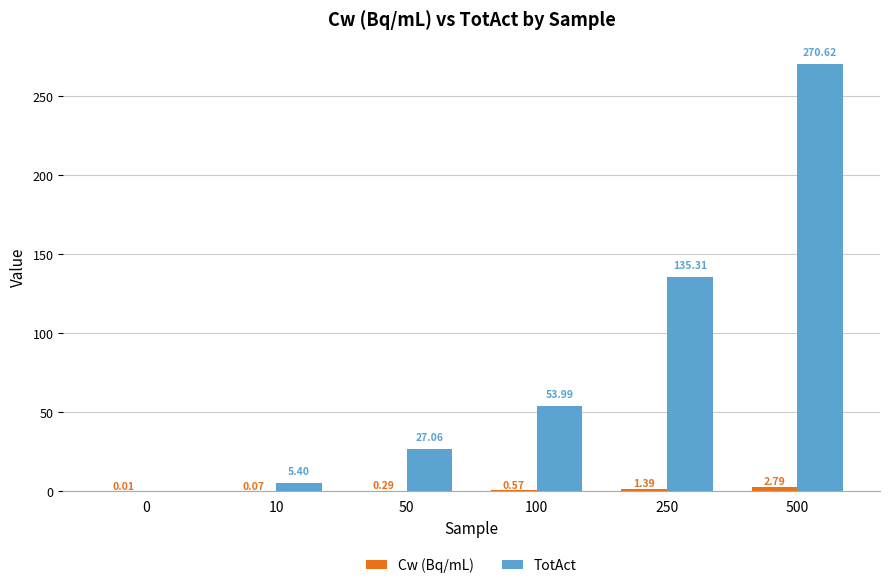

What is the sum of all TotAct values?

492.4